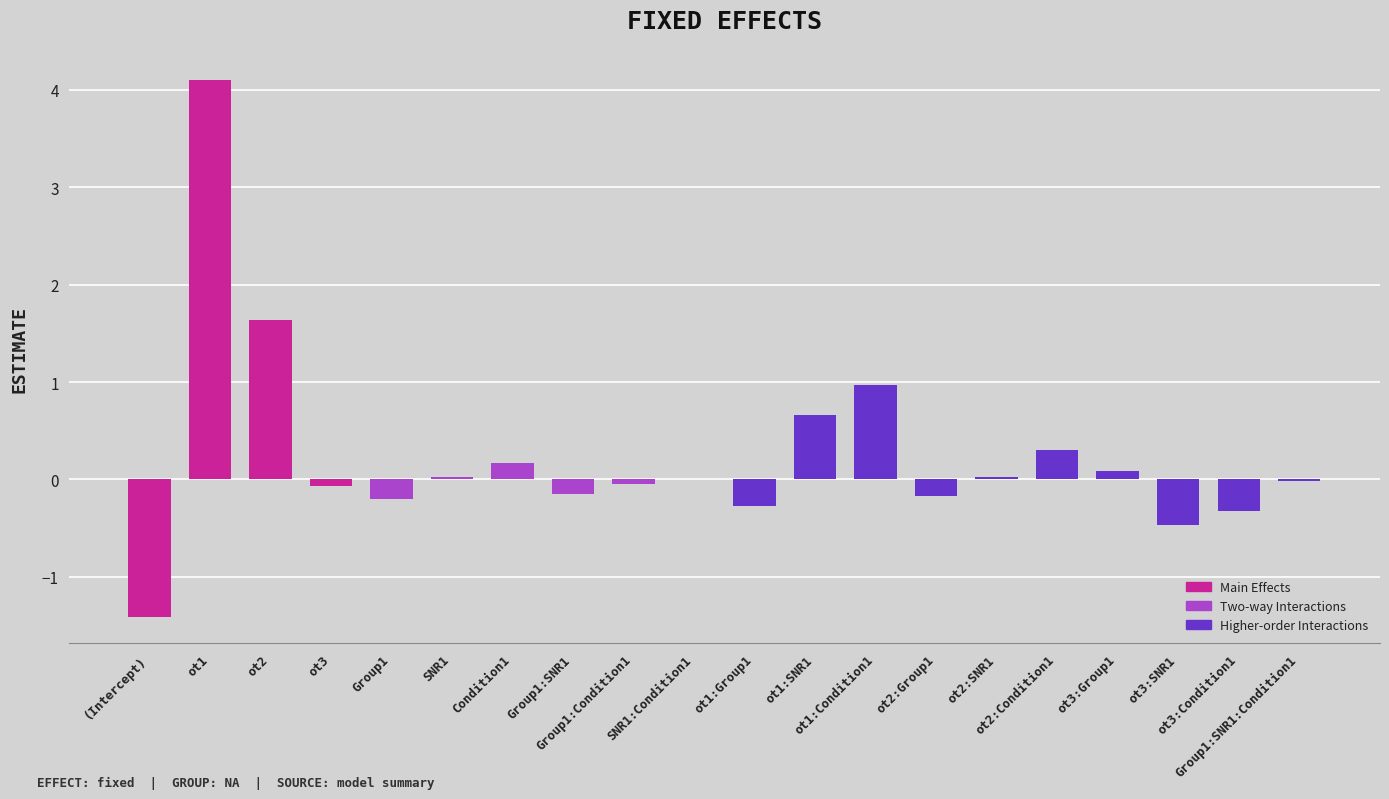

List the labels in order of value, smallest first.

(Intercept), ot3:SNR1, ot3:Condition1, ot1:Group1, Group1, ot2:Group1, Group1:SNR1, ot3, Group1:Condition1, Group1:SNR1:Condition1, SNR1:Condition1, ot2:SNR1, SNR1, ot3:Group1, Condition1, ot2:Condition1, ot1:SNR1, ot1:Condition1, ot2, ot1